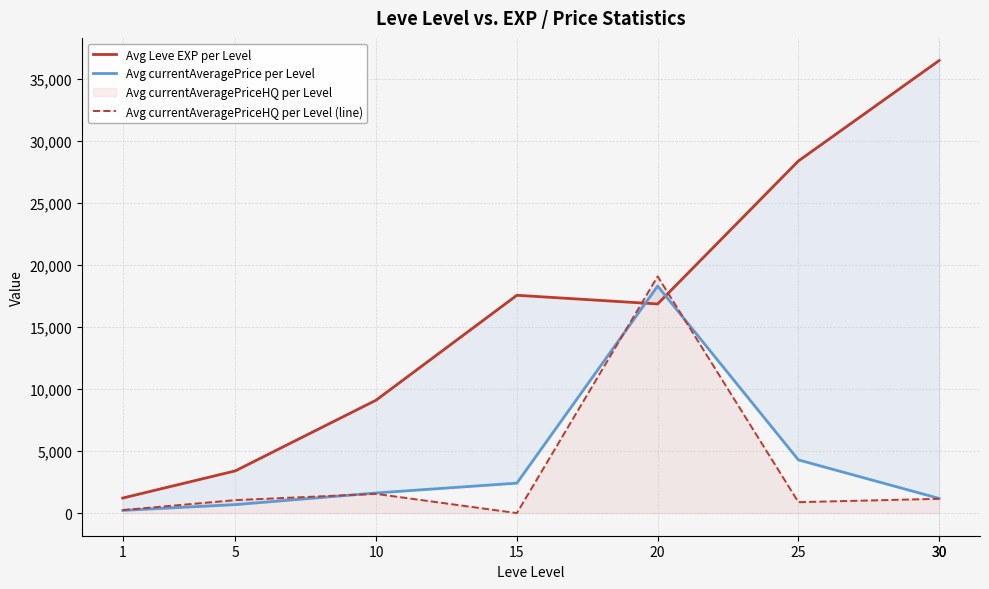

What is the sum of the Avg currentAveragePrice per Level values at 20 and 5?

18988.5